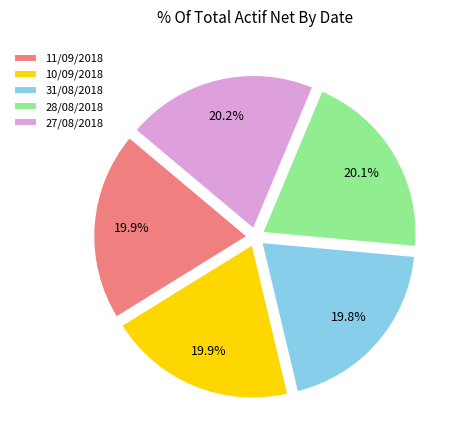

To the nearest percent, what percentage of the pie is 11/09/2018?

20%